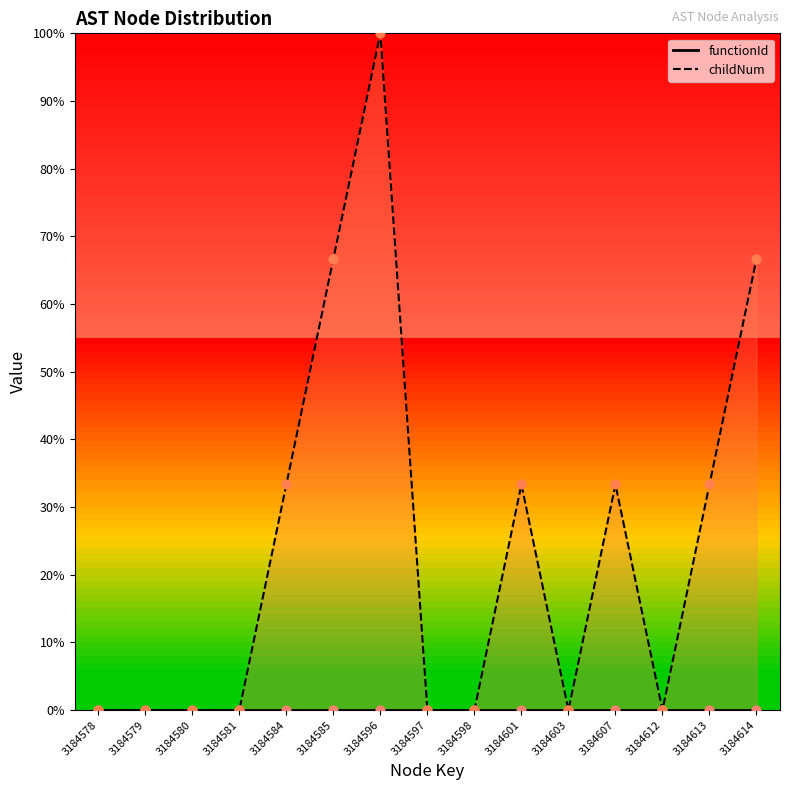

Which series contains the lowest Y value?

functionId